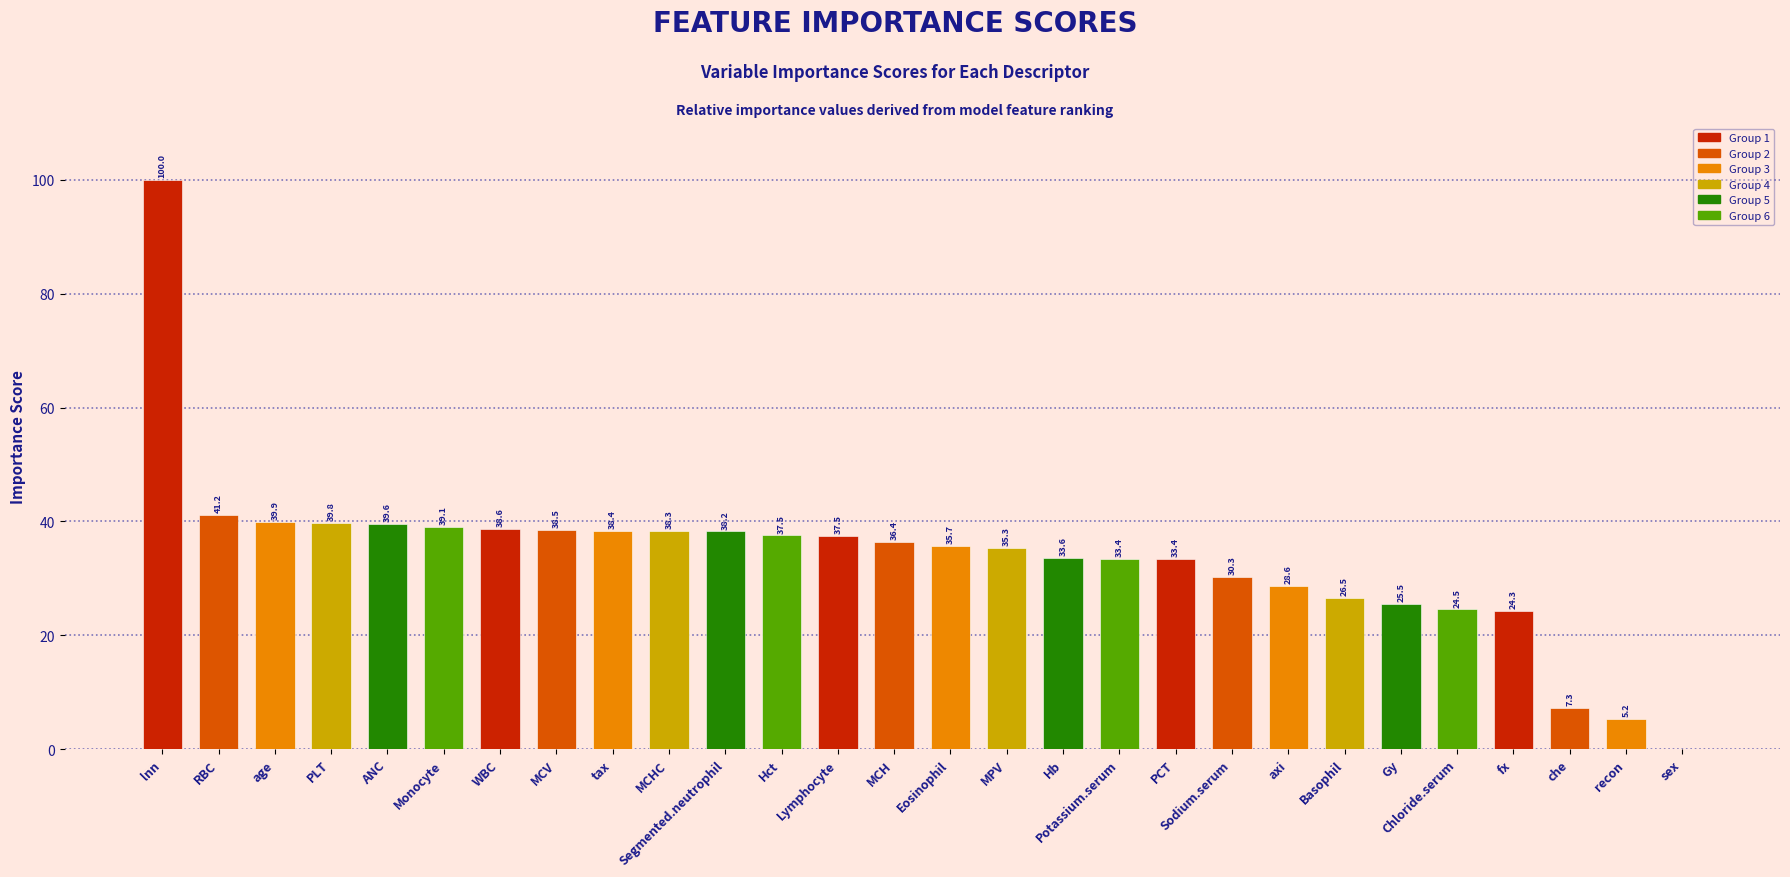

What is the maximum value shown in the chart?

100.0